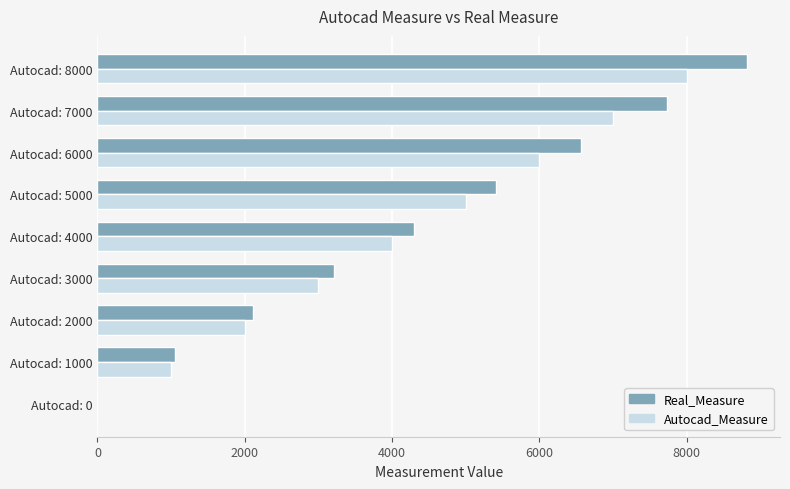

Is it true that Real_Measure equals 4557 at Autocad: 3000?

False